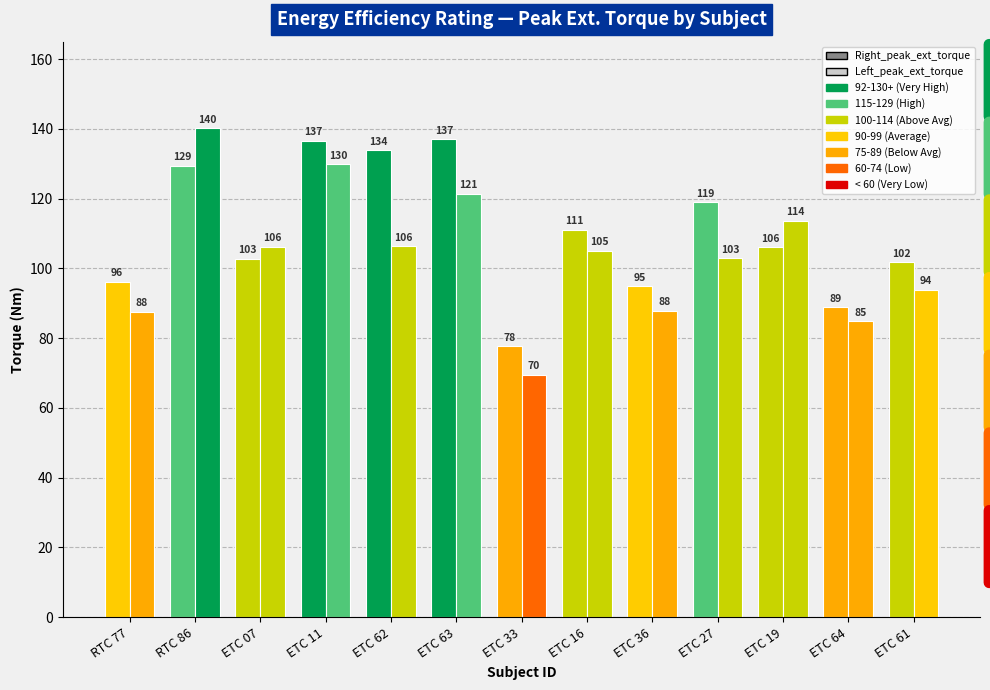

What is the maximum value for Right_peak_ext_torque?

136.9